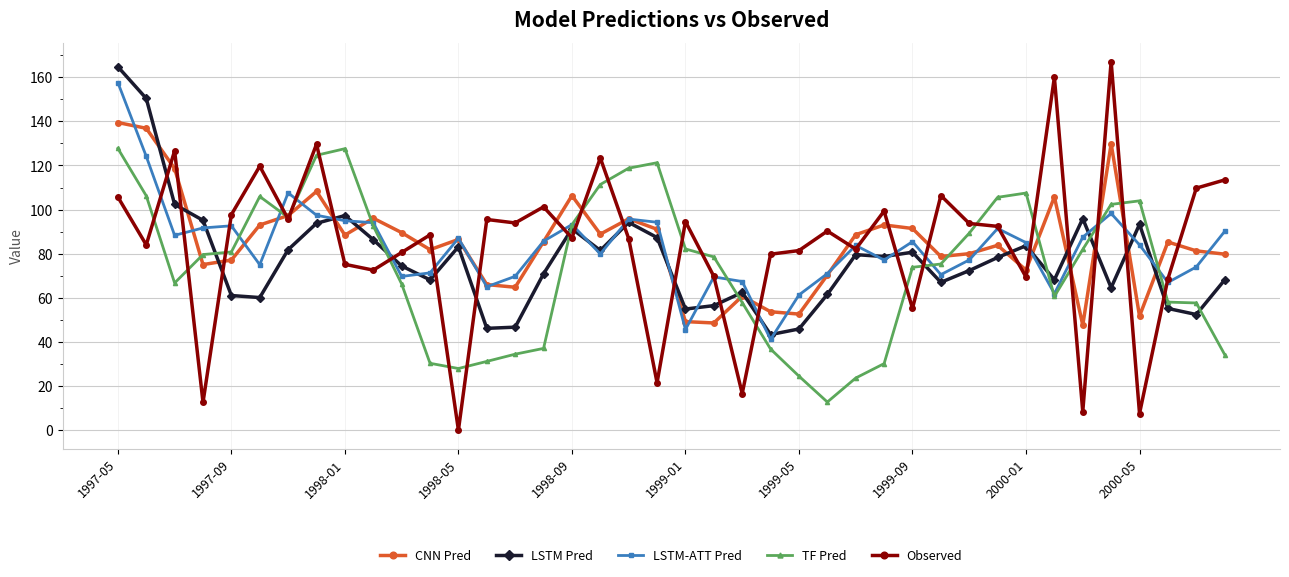

True or false: LSTM Pred has more than 0 interior local peaks.

True